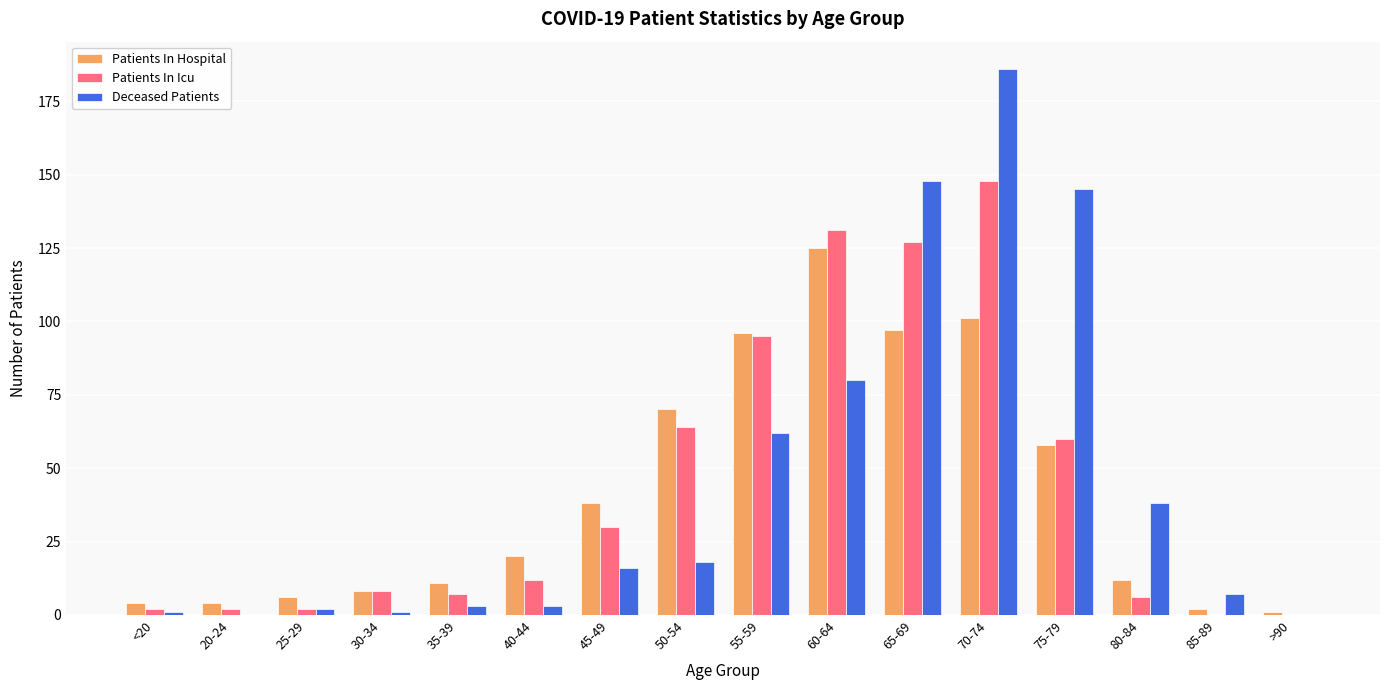

Which series has the largest range (max minus min)?

Deceased Patients